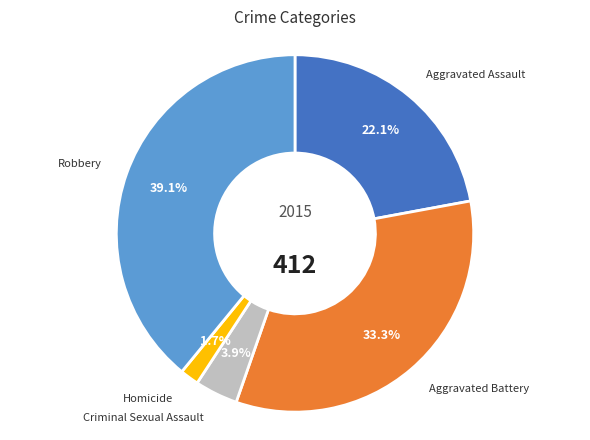

Count the number of slices in the pie.

5